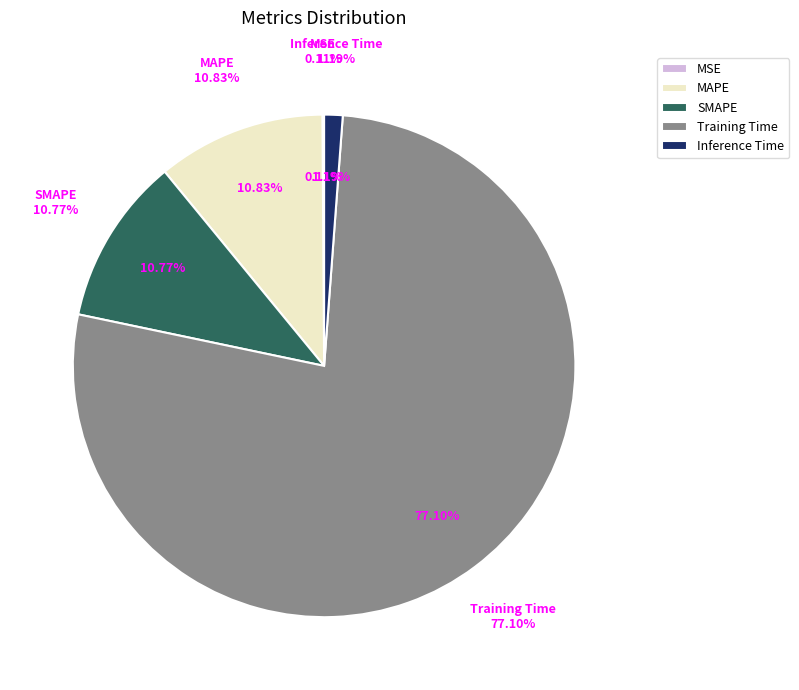

True or false: Inference Time accounts for 1% of the total.

True